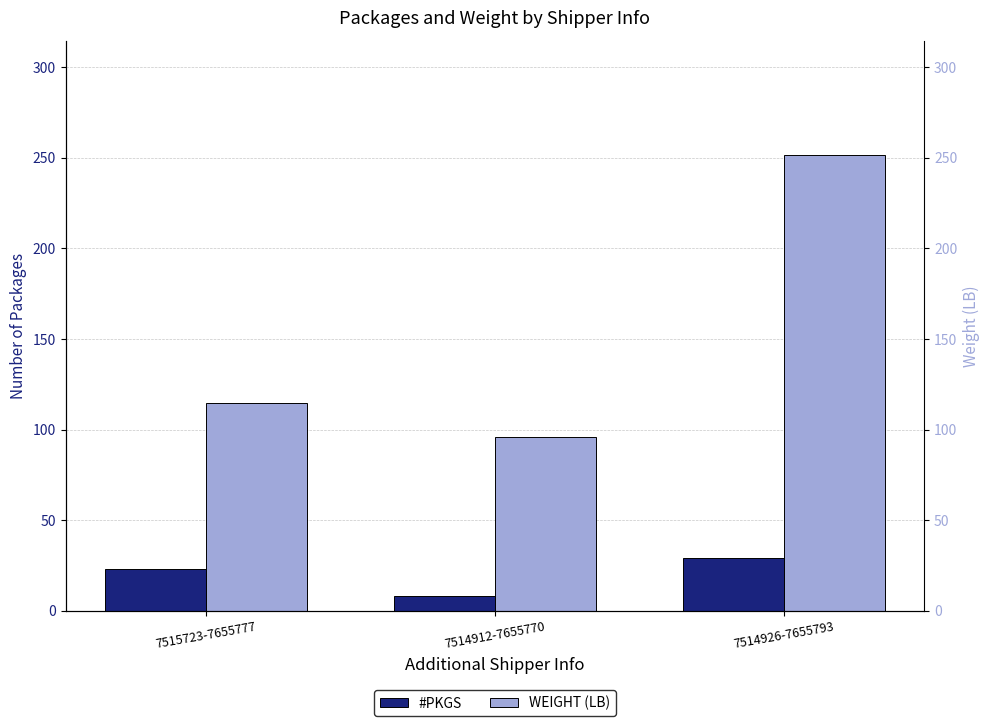

Rank the series by their maximum value, from highest to lowest.

WEIGHT (LB), #PKGS